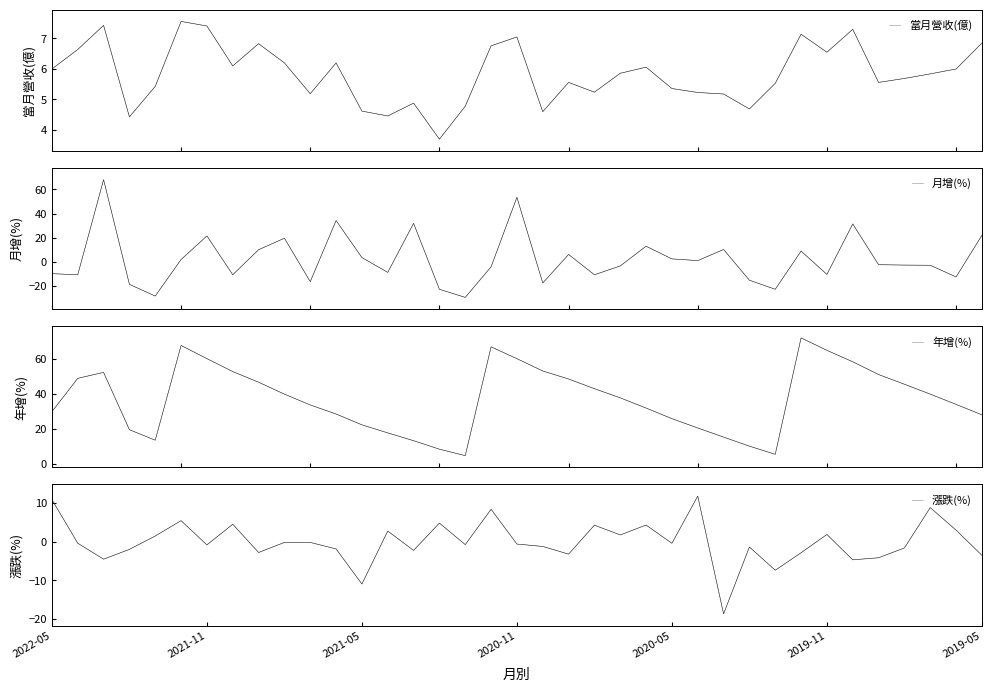

The 月增(%) series shows 10.1 at 8. True or false?

True